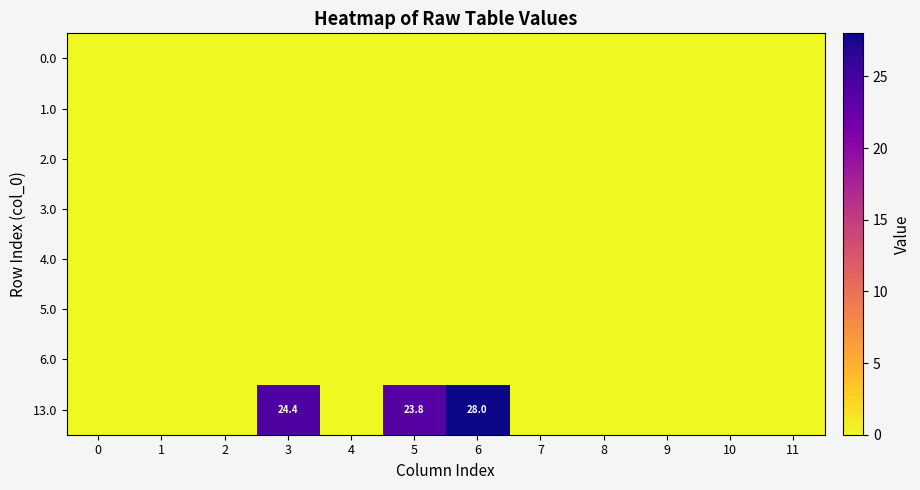

Which series changed the most between 0 and 8?

row_0